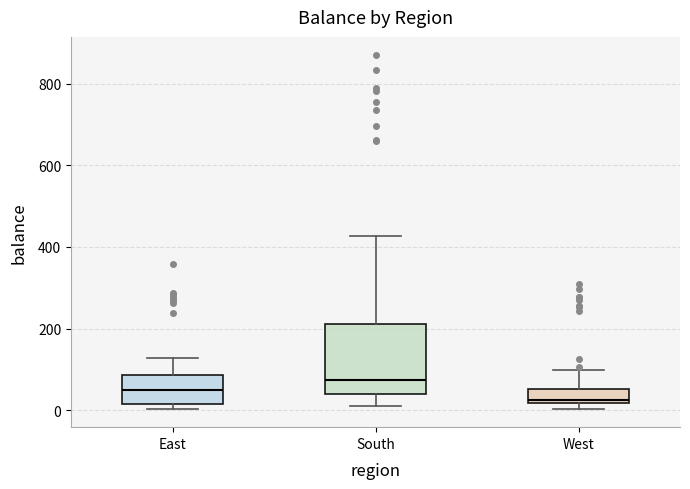

Reading left to right, transcribe this box plot: for each box, give where its median line is, the range the box spans, and where its two whiskers end, as read against the y-axis. The values are not printed on the chart, so give them approximately, as read against the axis.

East: median 40, box 20 to 80, whiskers 0 to 120
South: median 80, box 40 to 220, whiskers 20 to 420
West: median 20 (just above the box's lower edge), box 20 to 60, whiskers 0 to 100